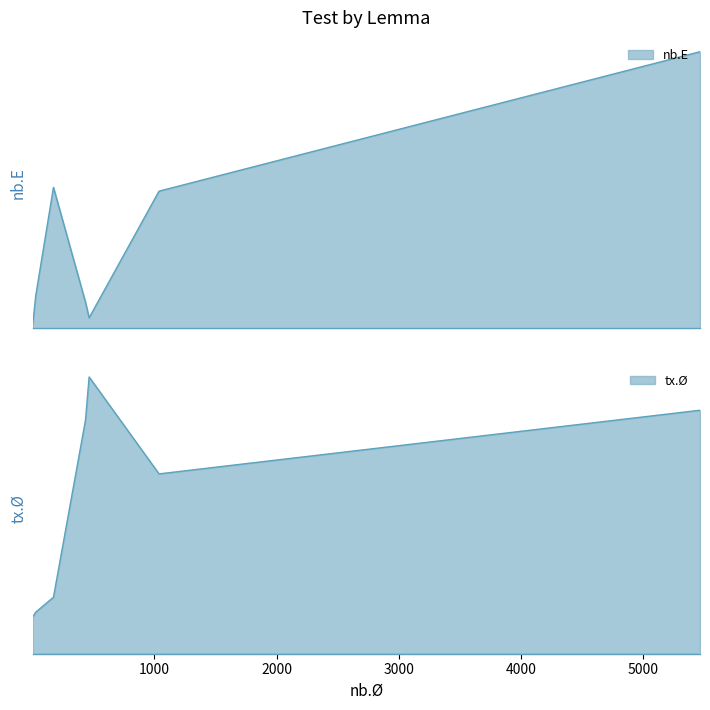

At how many categories does at least one series exceed 610?

3